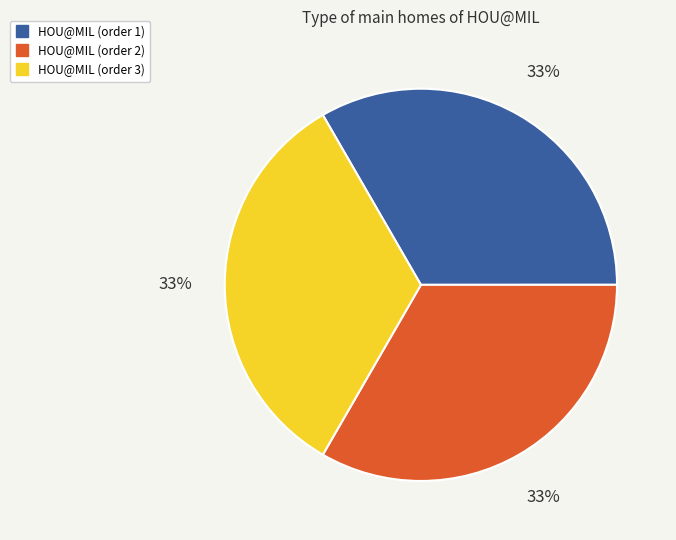

How many segments does this pie chart have?

3